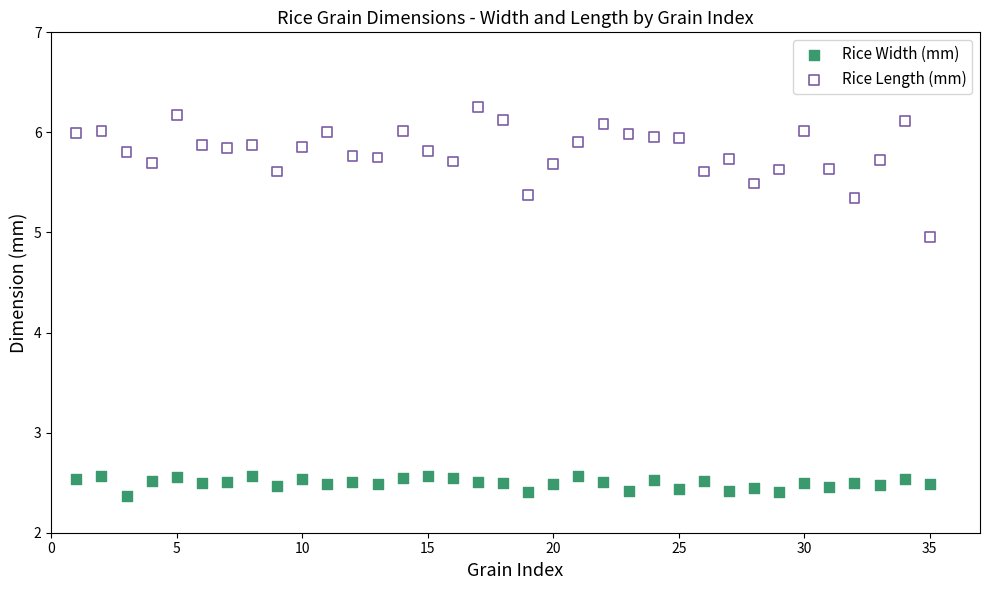

Which series reaches the maximum Y coordinate?

Rice Length (mm)